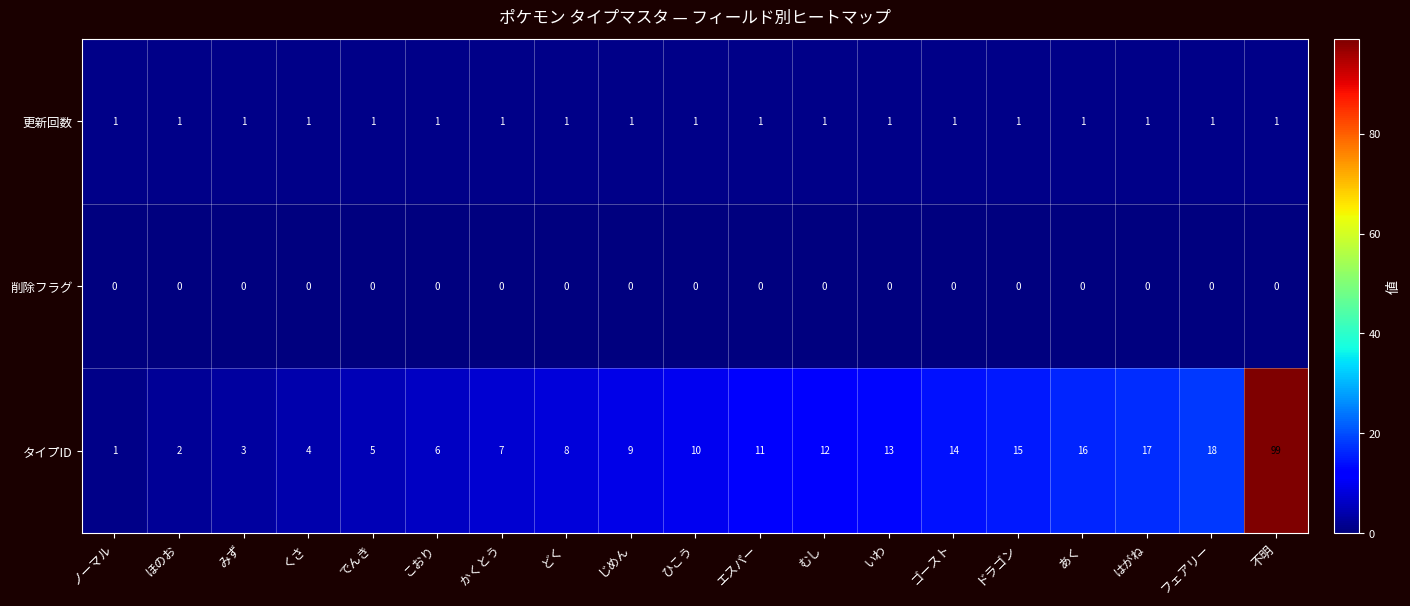

Which series has the largest total across all categories?

タイプID